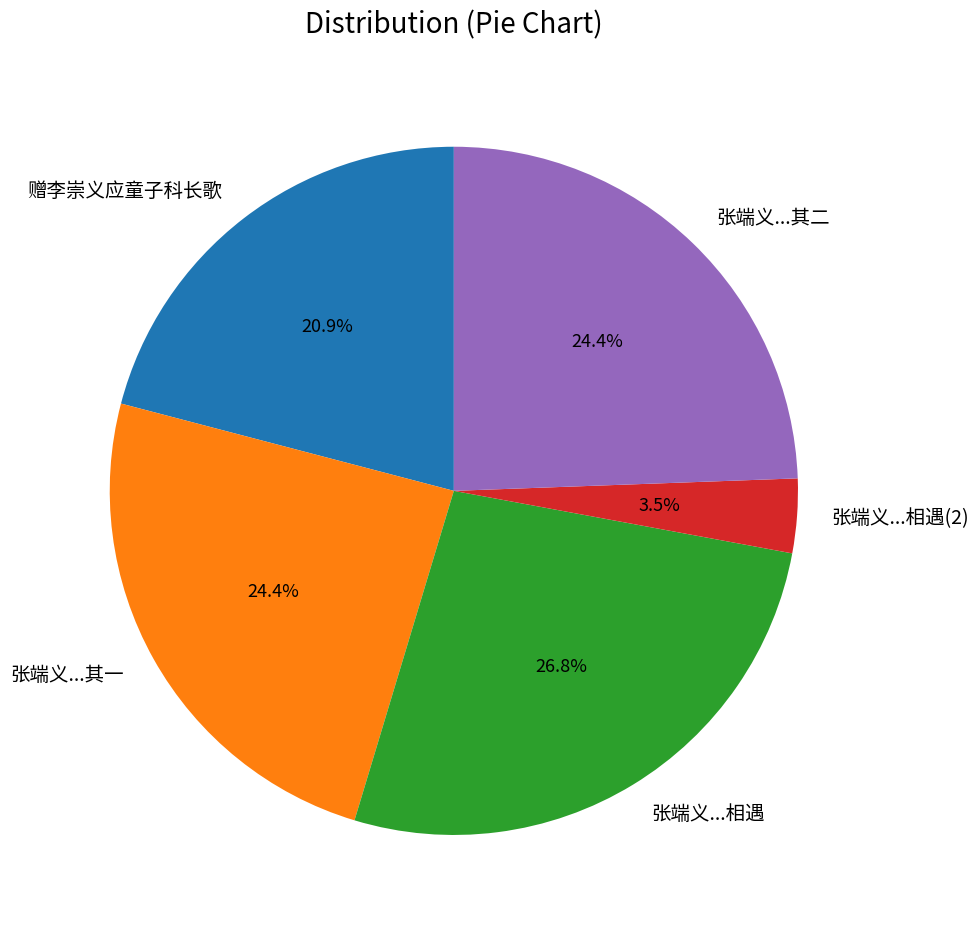

Is there a majority slice in this chart?

No